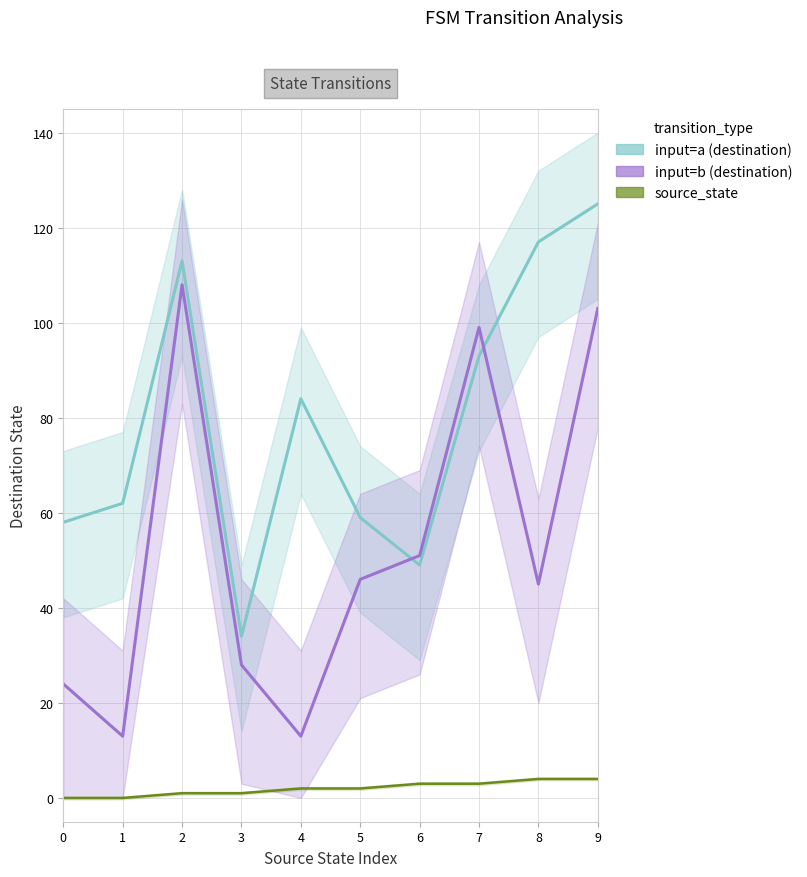

Reading right to left, list all the values displayed in this chart.

input=a (destination): 9=125	8=117	7=93	6=49	5=59	4=84	3=34	2=113	1=62	0=58
input=b (destination): 9=103	8=45	7=99	6=51	5=46	4=13	3=28	2=108	1=13	0=24
source_state: 9=4	8=4	7=3	6=3	5=2	4=2	3=1	2=1	1=0	0=0